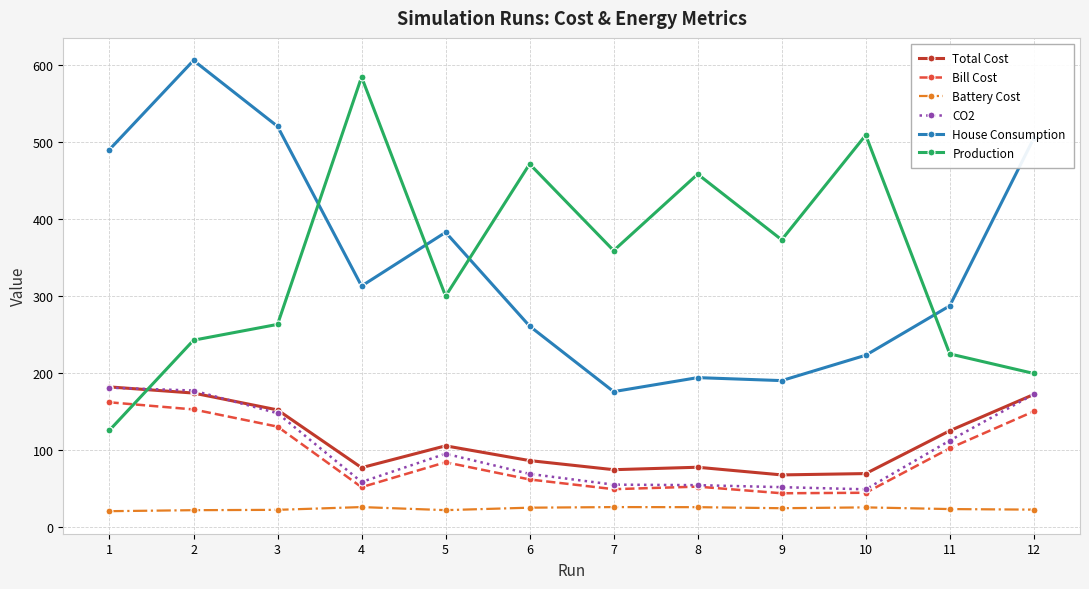

Does the chart have visible grid lines?

Yes